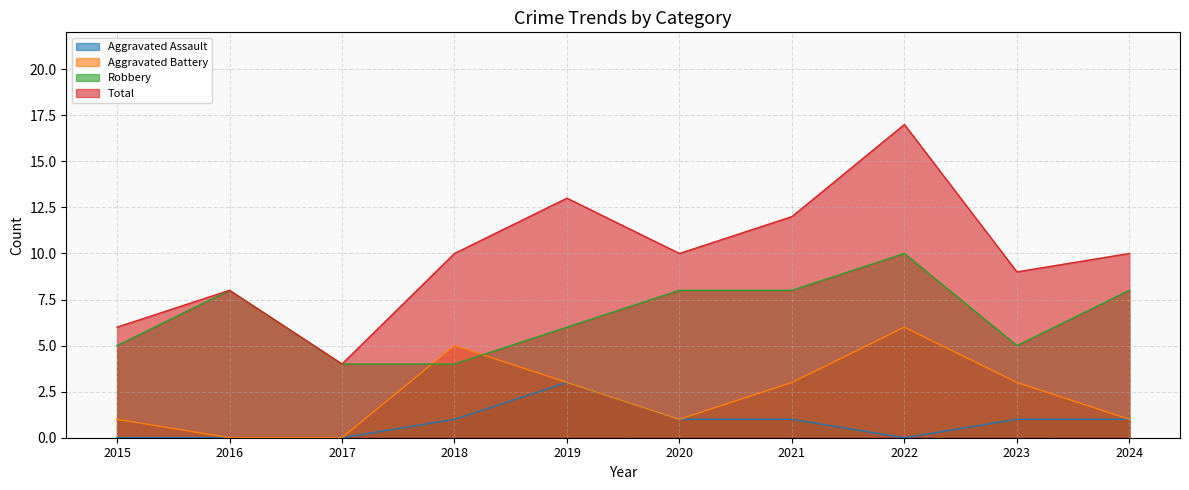

How many interior local valleys does the Total series have?

3